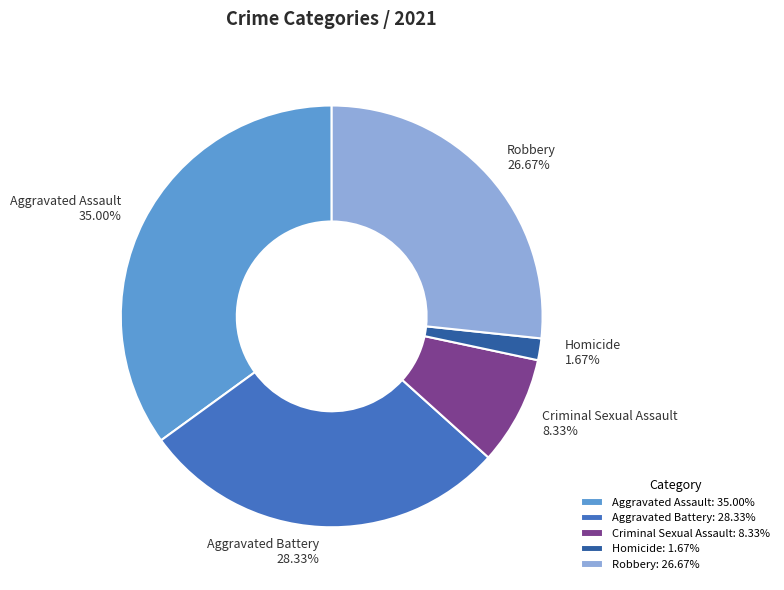

How many slices are in this pie chart?

5